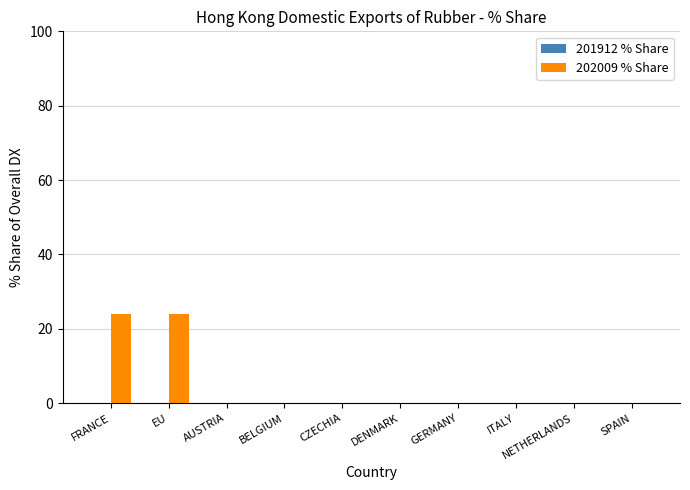

Which series has the largest total across all categories?

202009 % Share